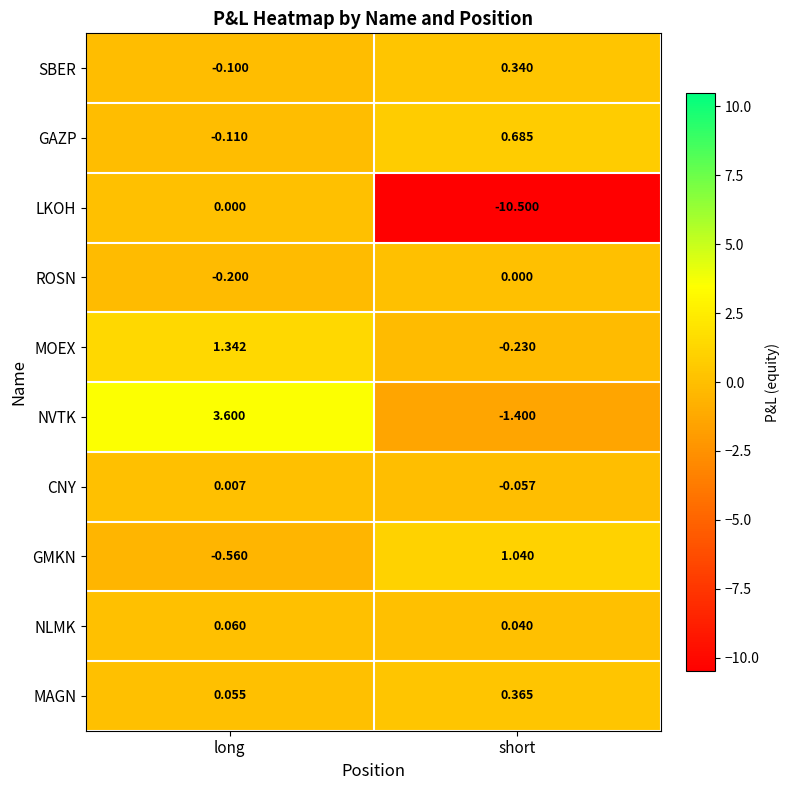

Rank the series at long from lowest to highest value.

GMKN, ROSN, GAZP, SBER, LKOH, CNY, MAGN, NLMK, MOEX, NVTK